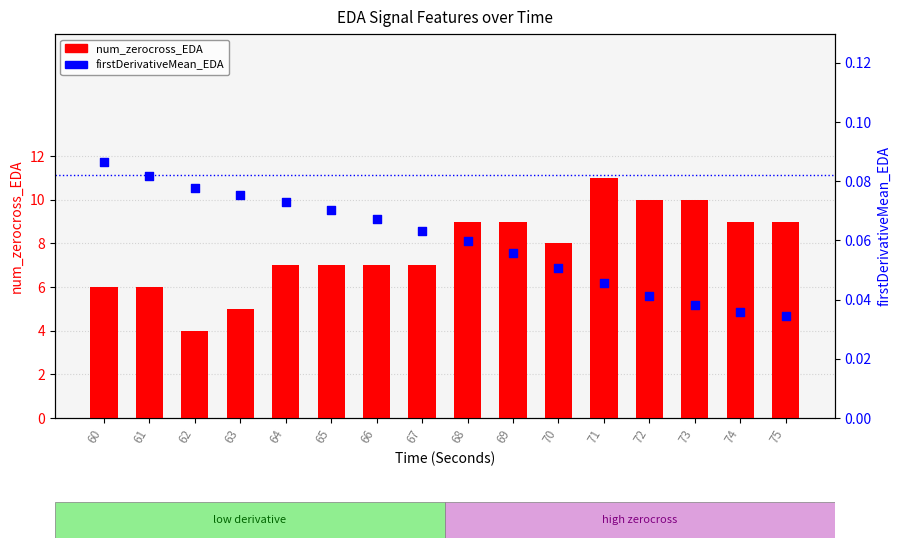

Which series has the largest total across all categories?

num_zerocross_EDA